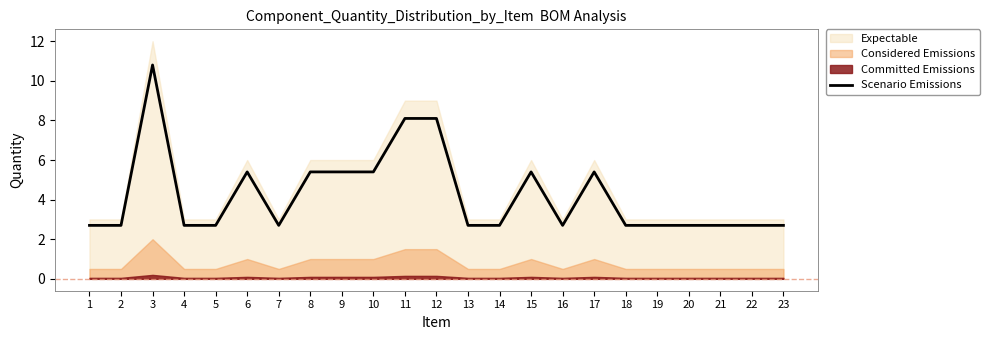

At which category does the chart reach its minimum across all series?

1